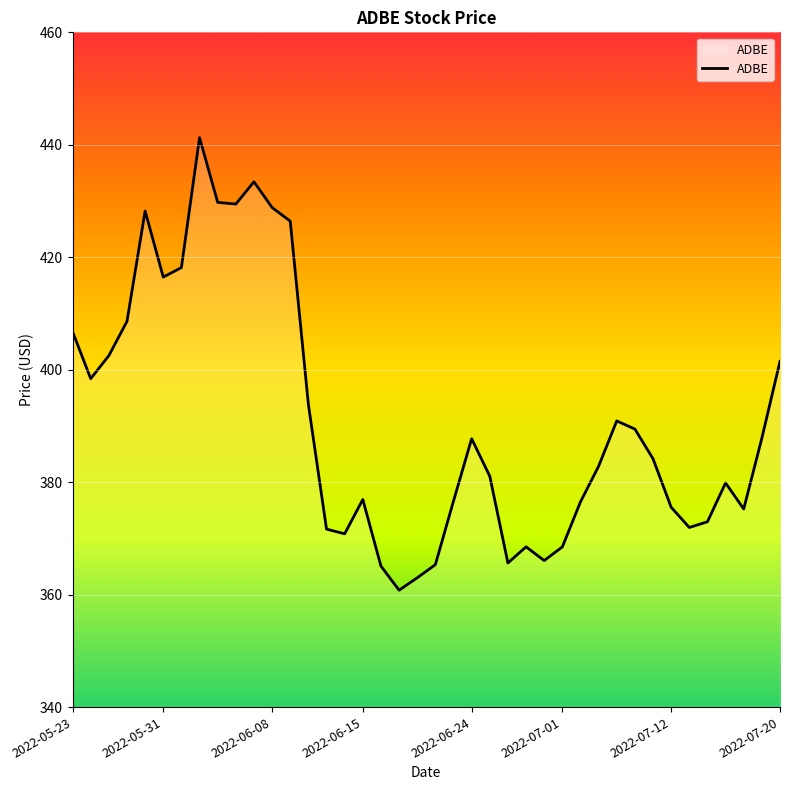

What is the greatest value displayed?

441.3